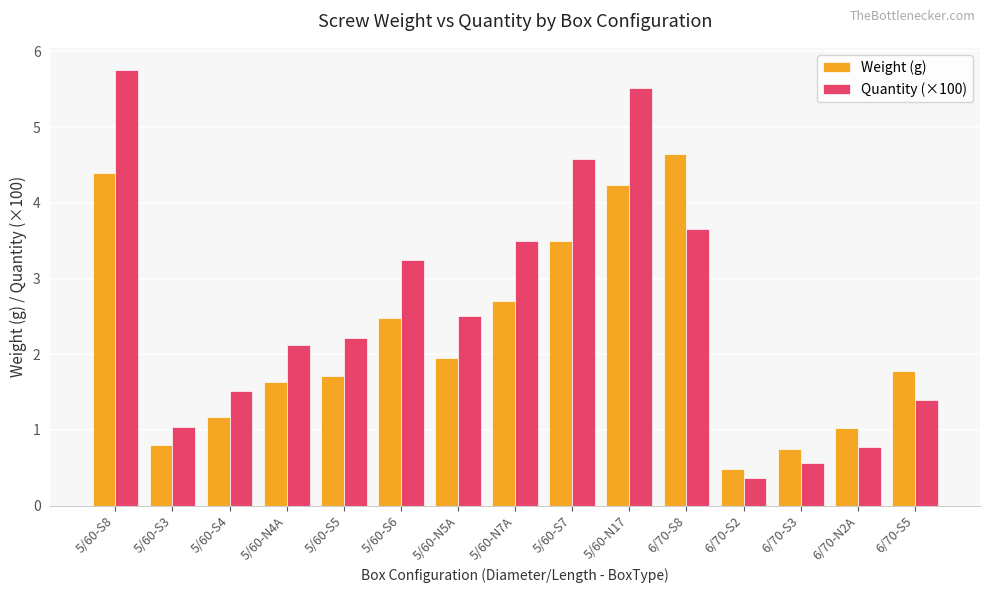

Is it true that Quantity (×100) equals 1.2 at 5/60-S5?

False